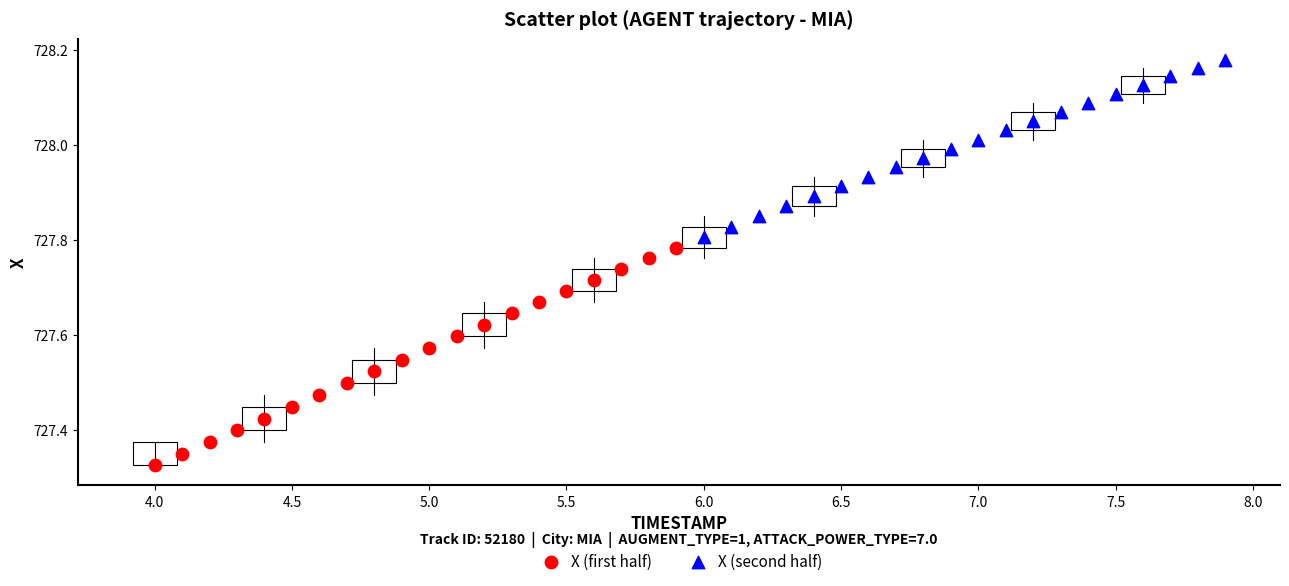

Which series reaches the minimum Y coordinate?

X (first half)